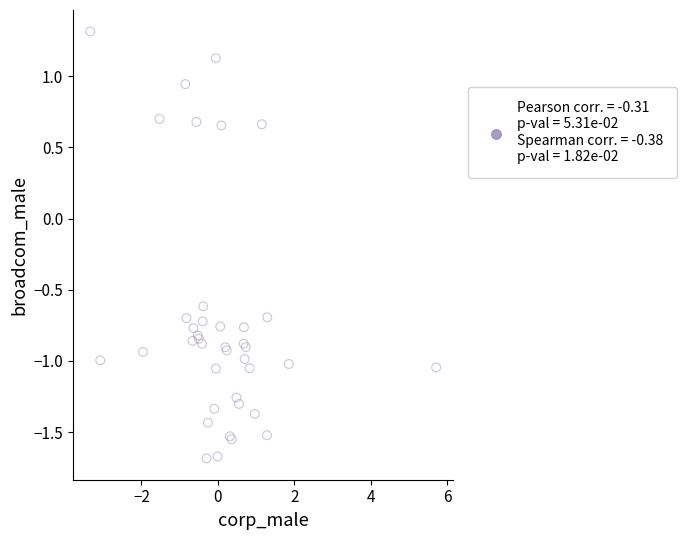

What Y value in the scatter plot is closest to 0?

-0.6